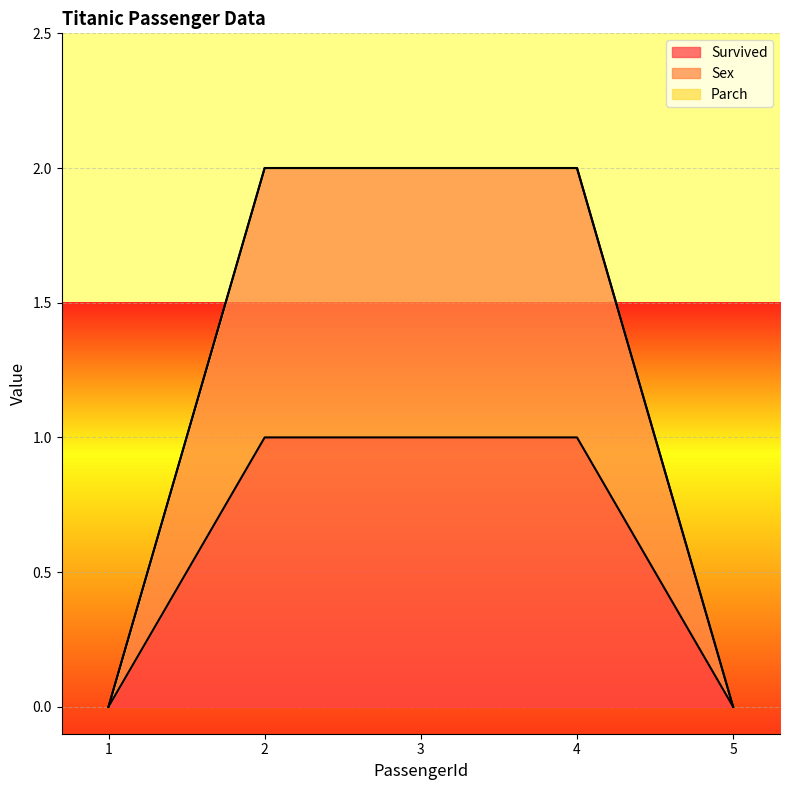

Between 2 and 3, which is larger?

2